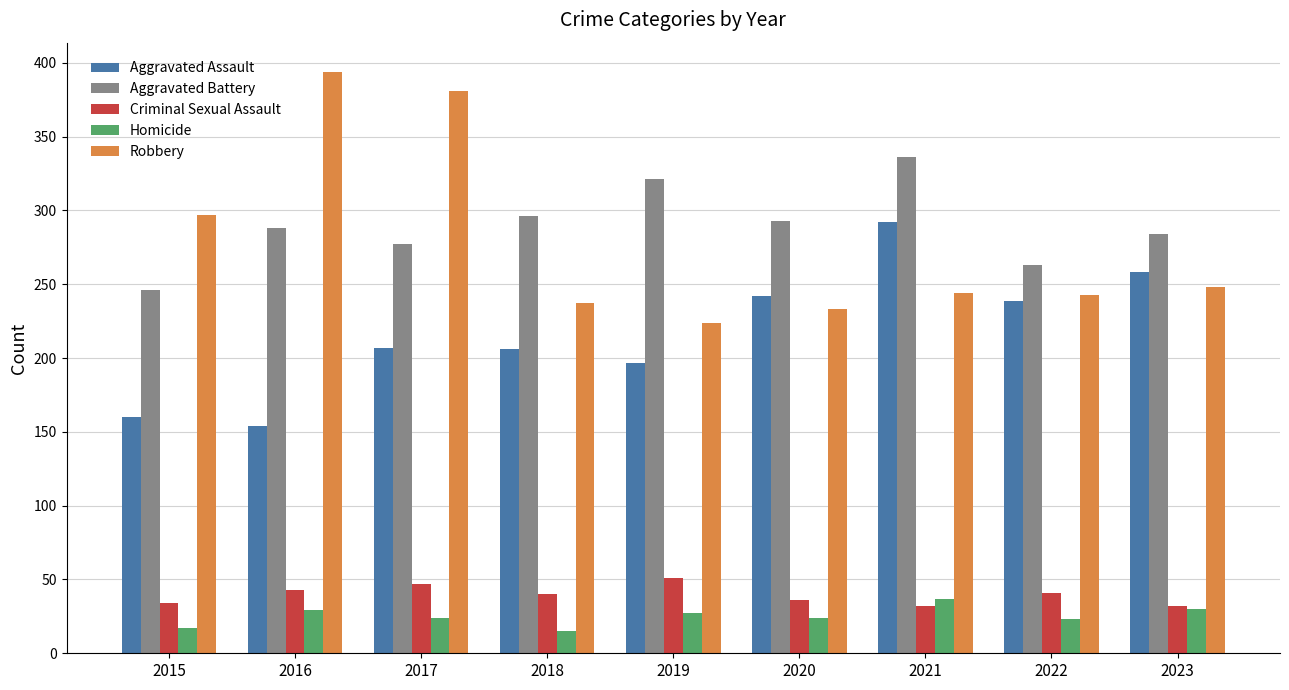

What is the sum of the Aggravated Battery values at 2016 and 2021?

624